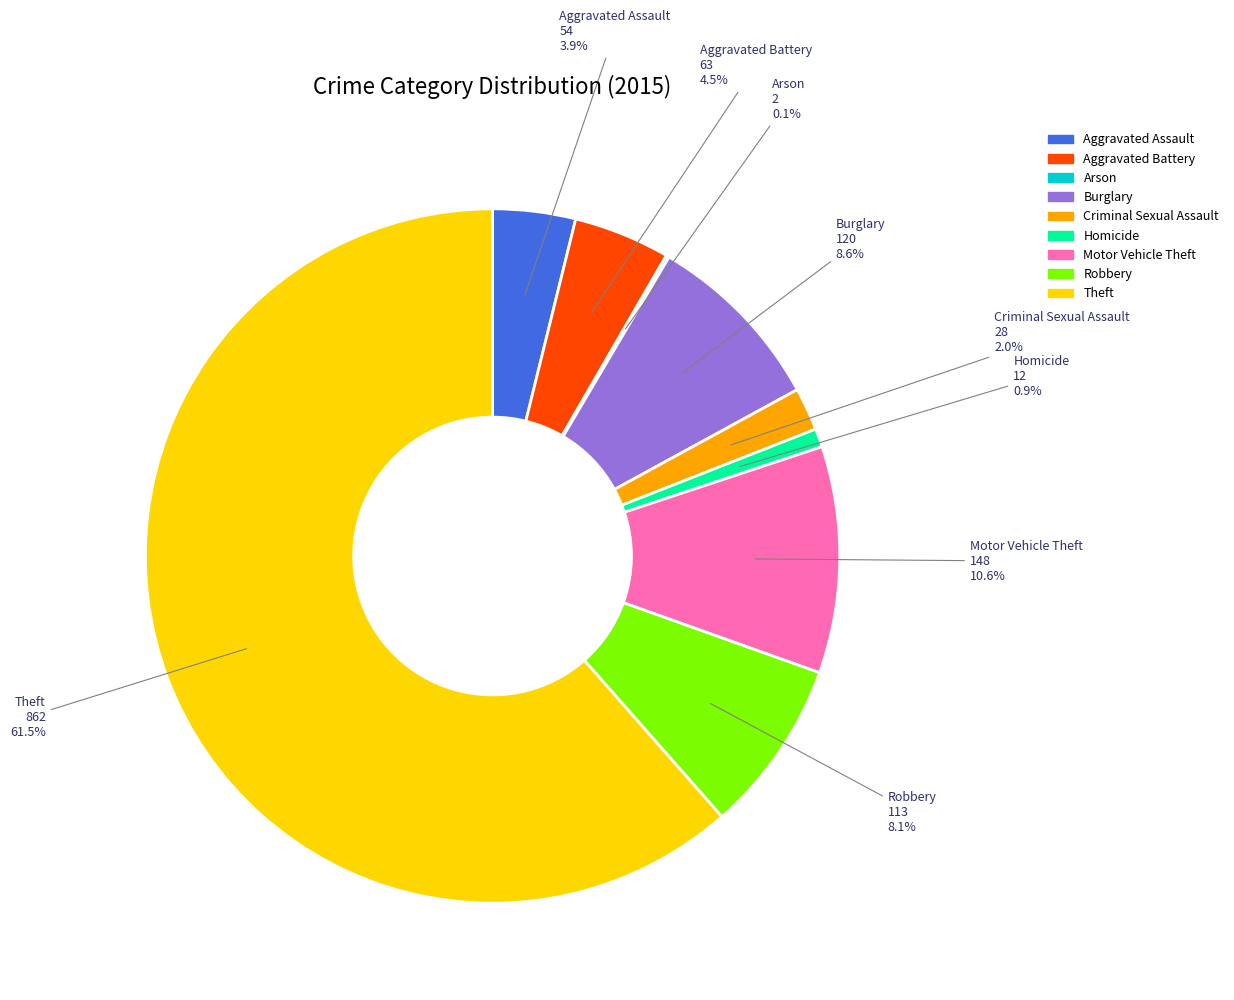

What portion of the pie excludes Homicide?

99.1%